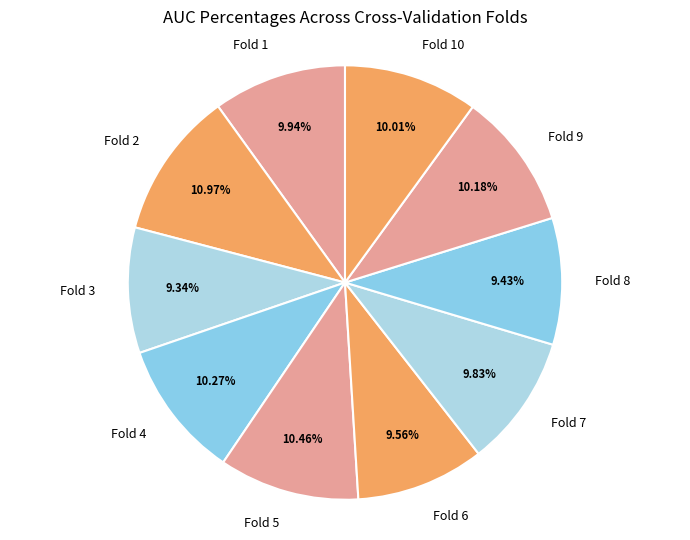

How many slices are in this pie chart?

10